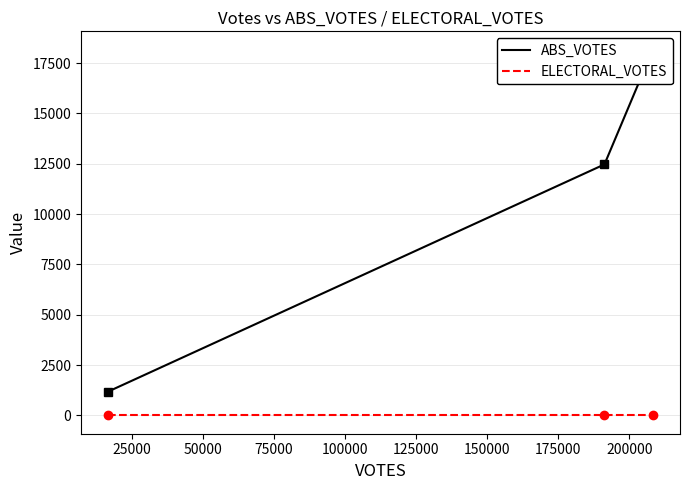

What is the difference between the highest and lowest values at 208212?

18167